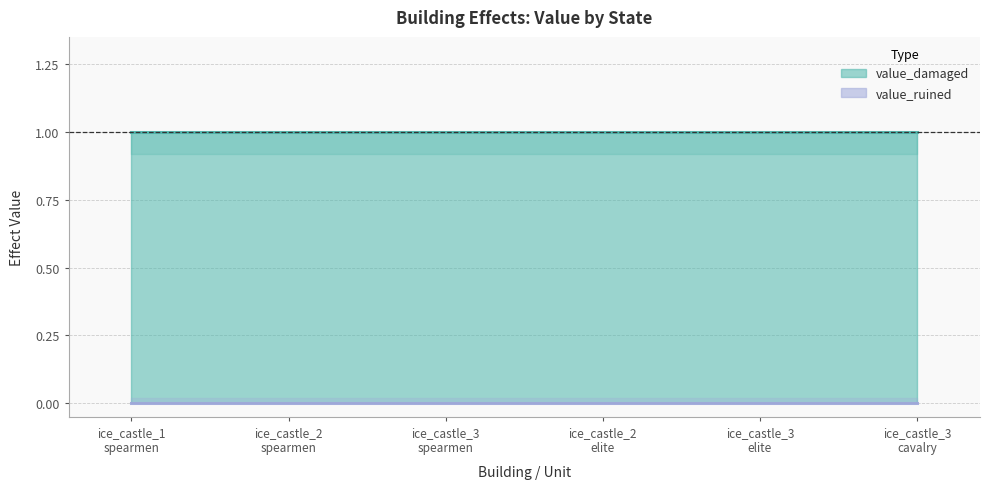

What is the label of the 2nd point from the left?

ice_castle_2
spearmen